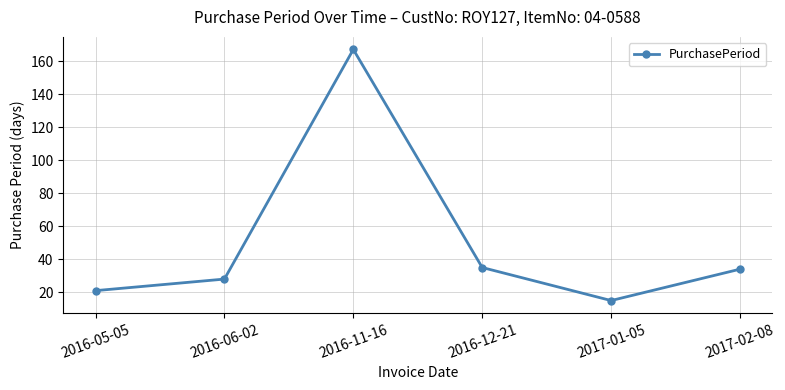

What is the value of the 5th point from the left?

15